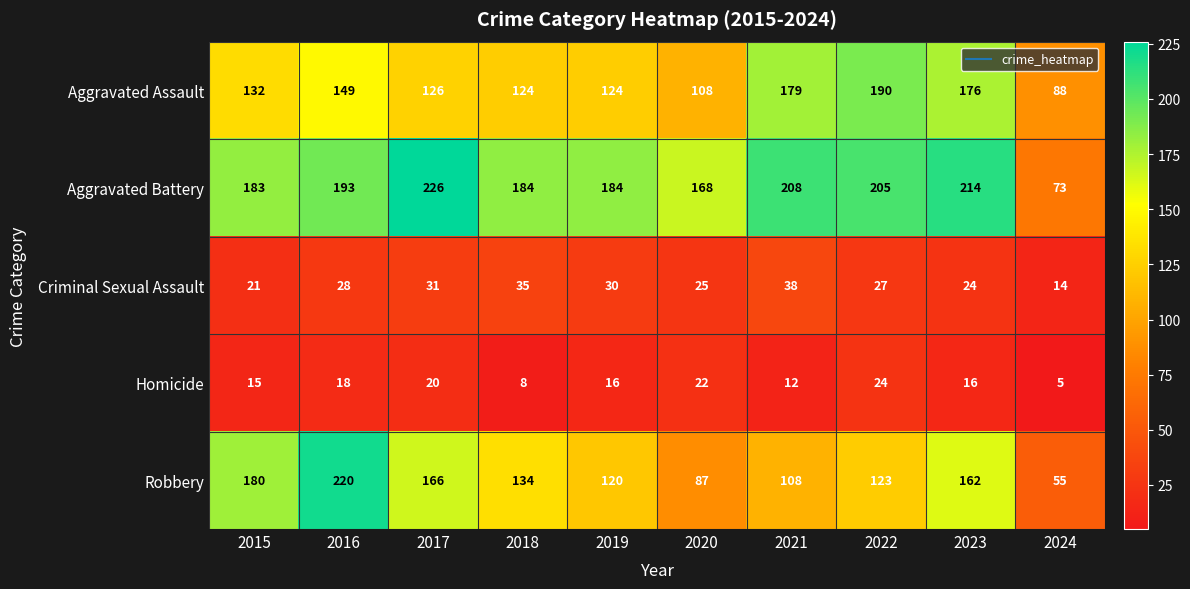

At which label does Robbery first exceed 134?

2015